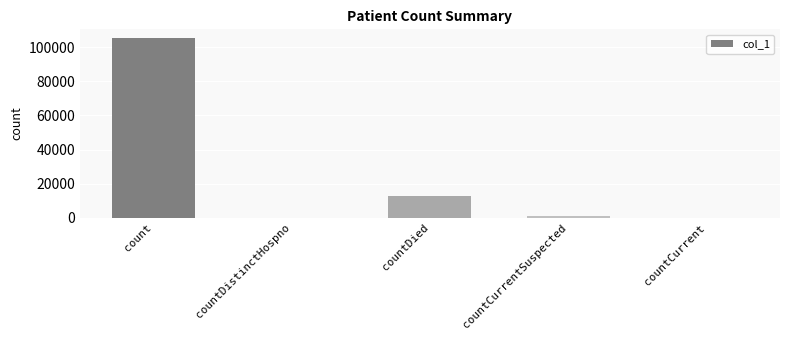

What is the change in value from count to countDied?

-92577